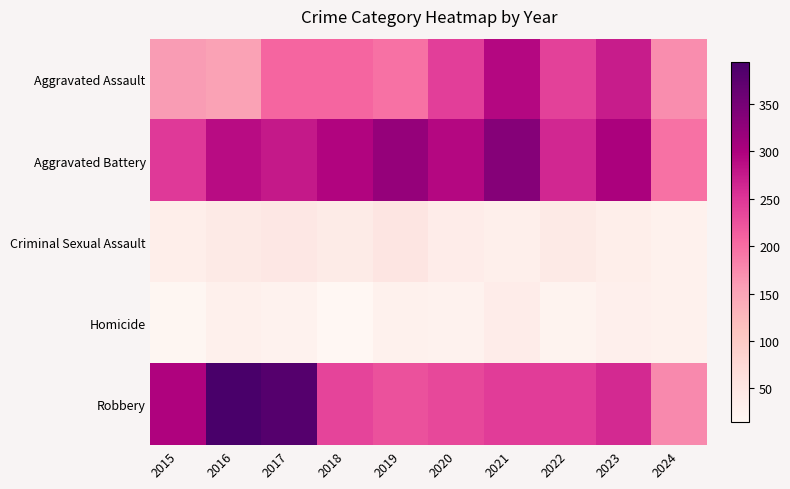

Reading left to right, what are all the values shown in this chart?

Aggravated Assault: 2015=160	2016=154	2017=207	2018=206	2019=197	2020=242	2021=292	2022=239	2023=273	2024=173
Aggravated Battery: 2015=246	2016=288	2017=277	2018=296	2019=321	2020=293	2021=336	2022=263	2023=301	2024=197
Criminal Sexual Assault: 2015=34	2016=43	2017=47	2018=40	2019=51	2020=36	2021=32	2022=42	2023=34	2024=28
Homicide: 2015=17	2016=29	2017=24	2018=15	2019=27	2020=24	2021=37	2022=23	2023=31	2024=27
Robbery: 2015=297	2016=394	2017=381	2018=237	2019=224	2020=233	2021=244	2022=243	2023=262	2024=175